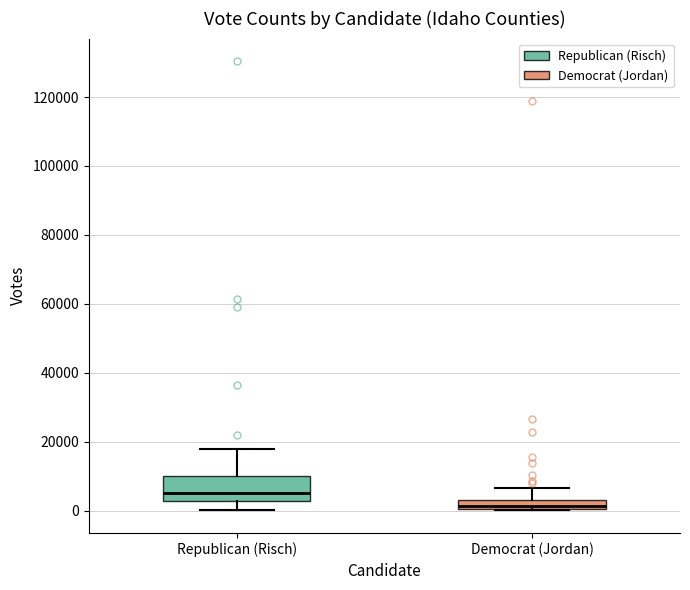

Which box's median line is the highest?

Republican (Risch)